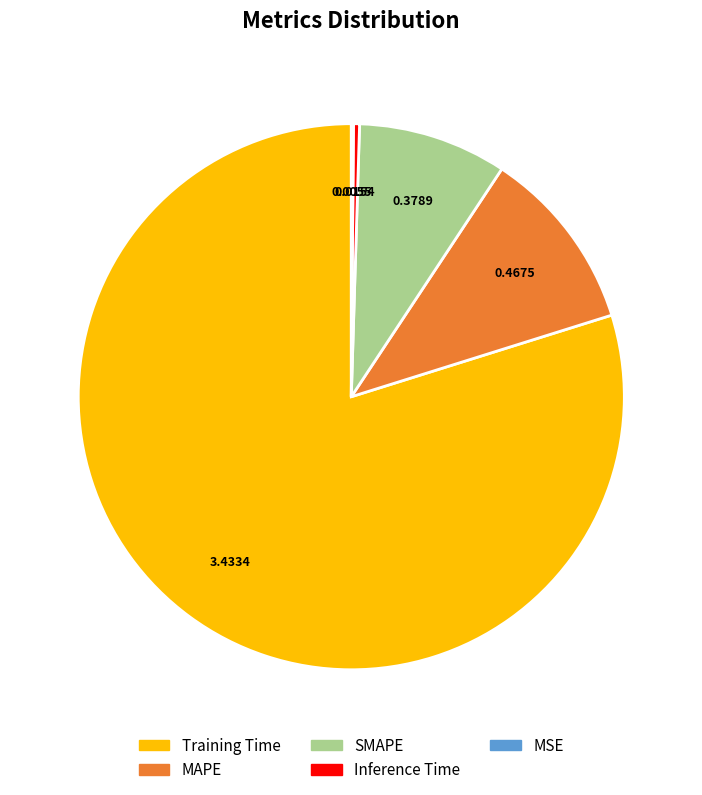

Is it true that SMAPE is 9% of the pie?

True